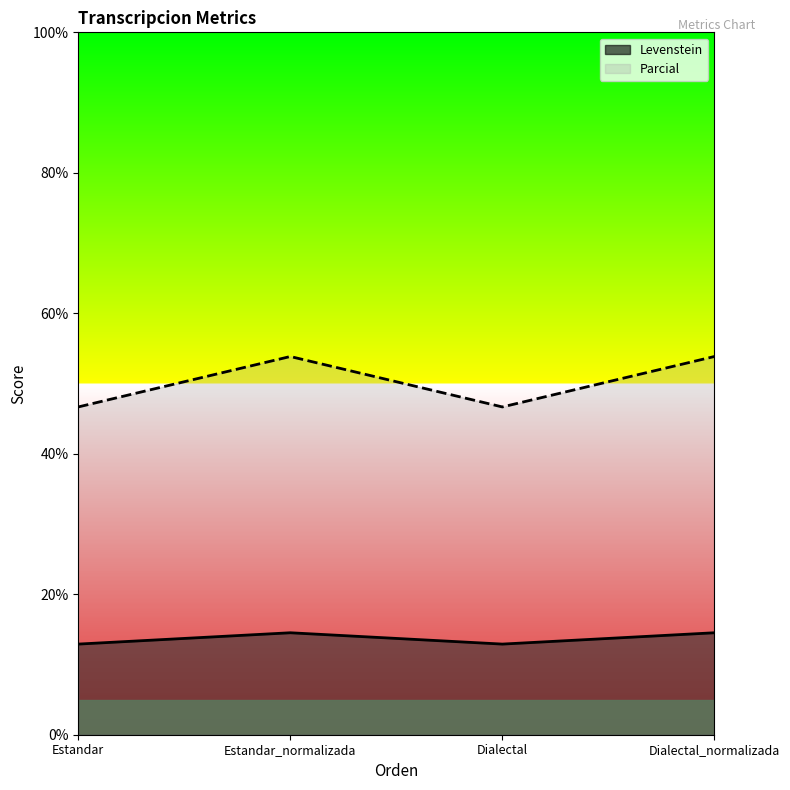

Rank the series by their average value, from highest to lowest.

Parcial, Levenstein